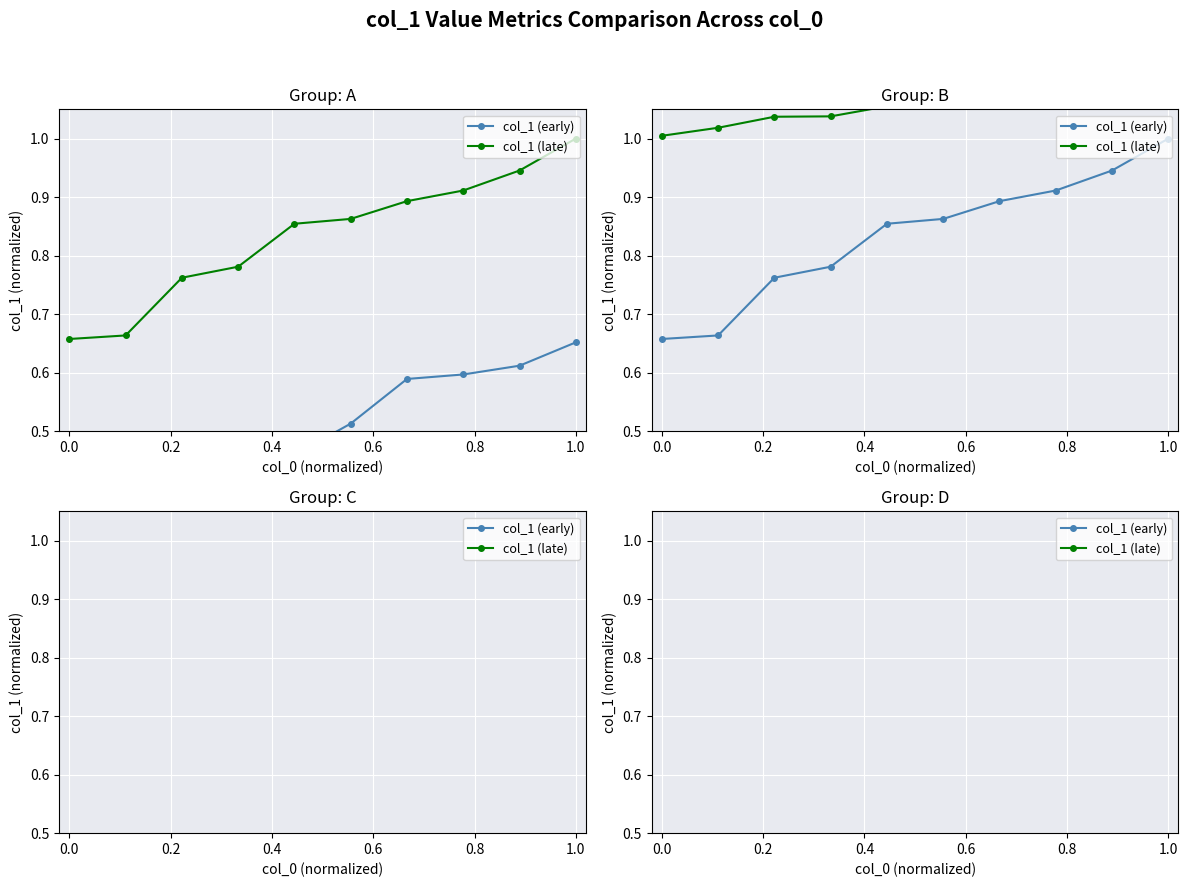

What is the maximum value for col_1 (late)?

1.4